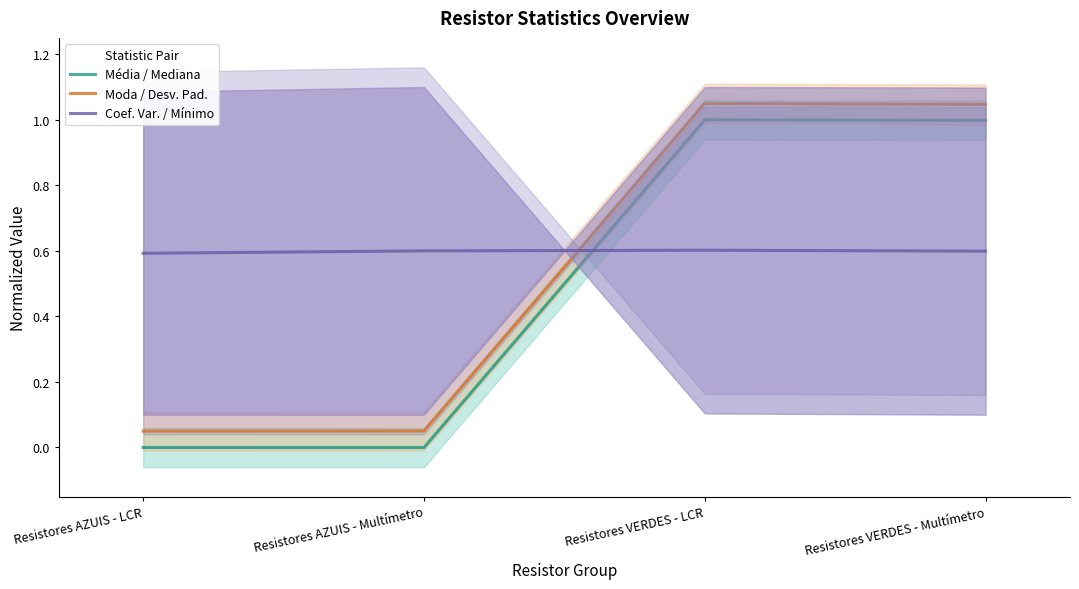

Is the value of Média / Mediana at Resistores VERDES - LCR greater than the value of Coef. Var. / Mínimo at Resistores AZUIS - Multímetro?

Yes